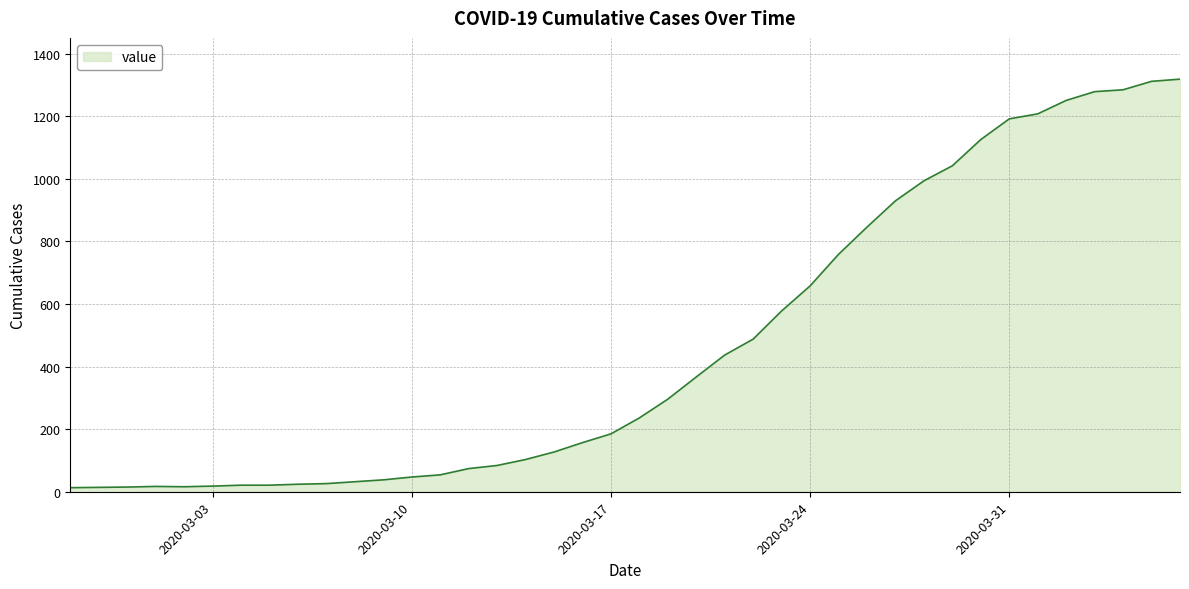

What is the minimum value shown in the chart?

13